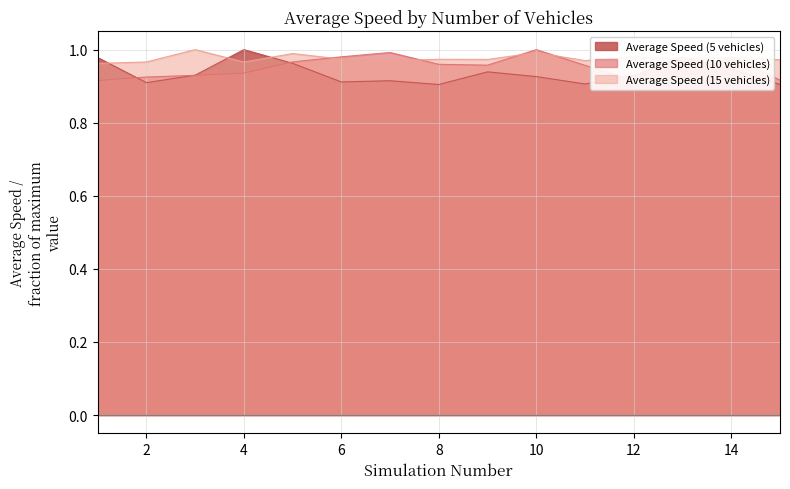

Where is the first local maximum for Average Speed (10 vehicles)?

7